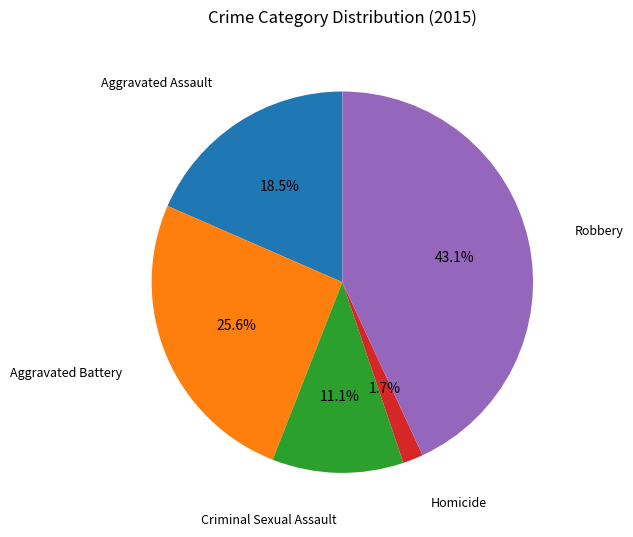

Does any single category account for the majority?

No